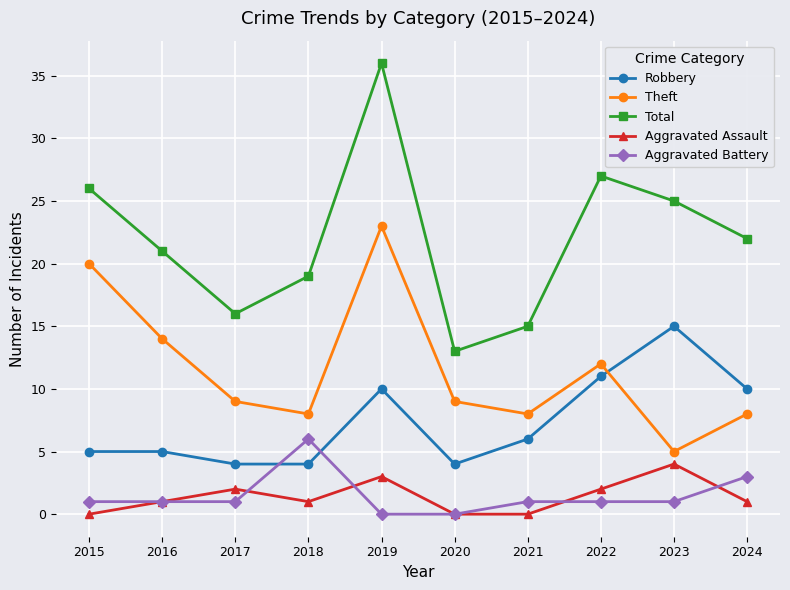

What is the difference between the maximum and minimum values in the Theft series?

18